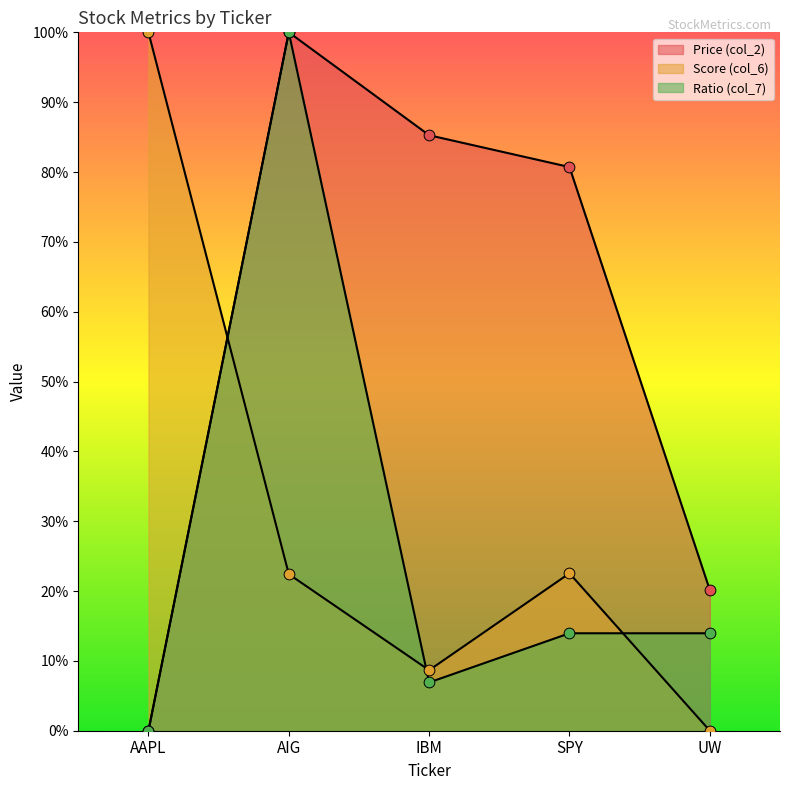

Which series reaches the minimum Y coordinate?

Price (col_2)